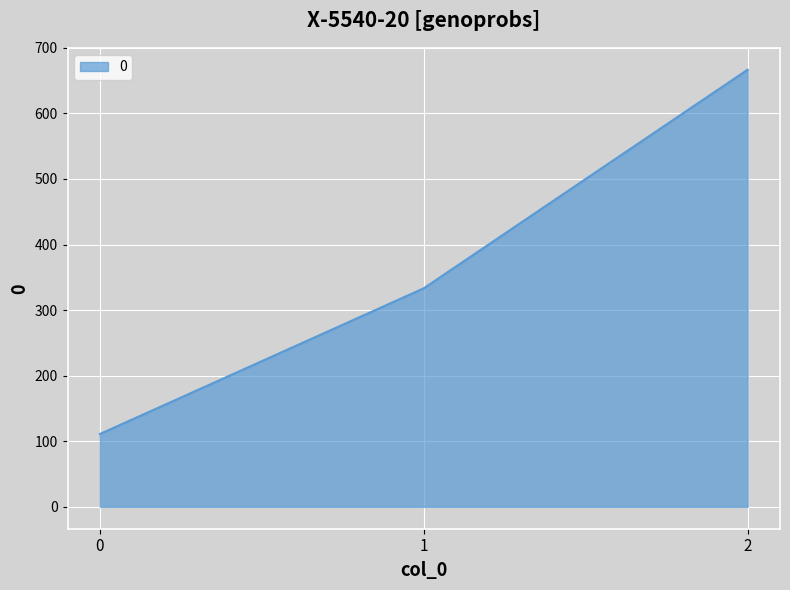

Reading left to right, list all the values displayed in this chart.

0=111.1	1=333.3	2=666.7